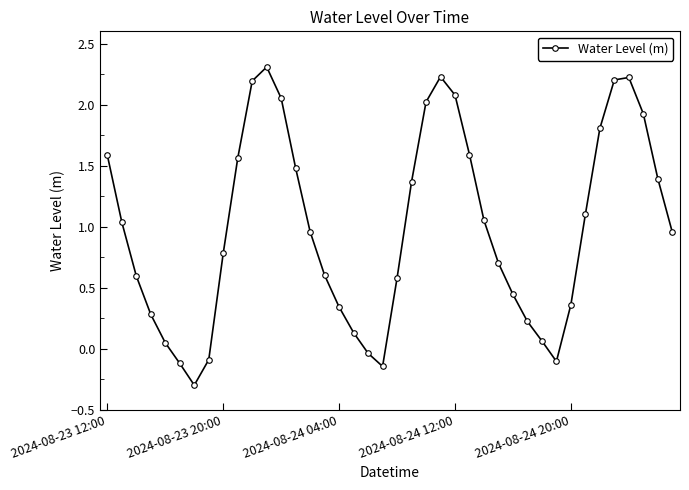

What is the value of the 14th point from the left?

1.5